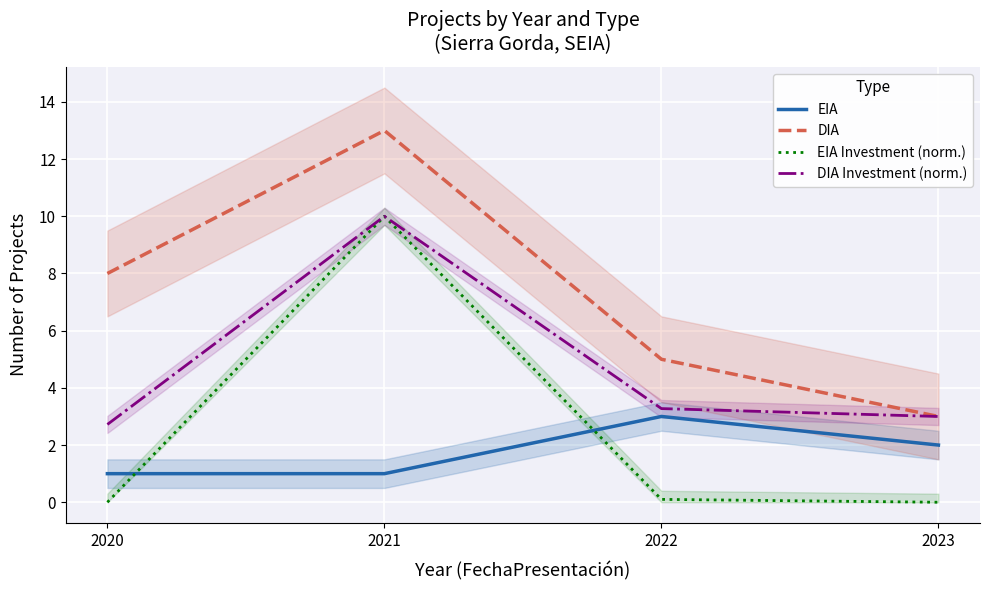

The DIA Investment (norm.) series shows 3.0 at 2023. True or false?

True